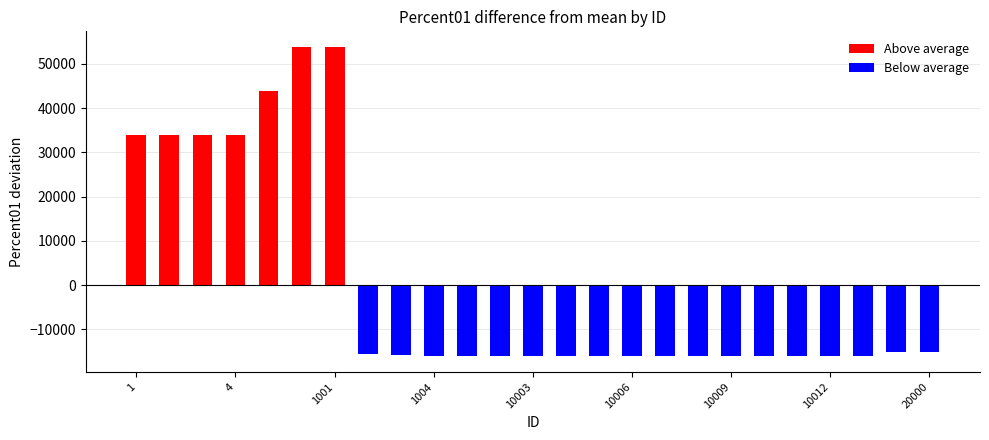

What is the difference between the second highest and second lowest values?

69901